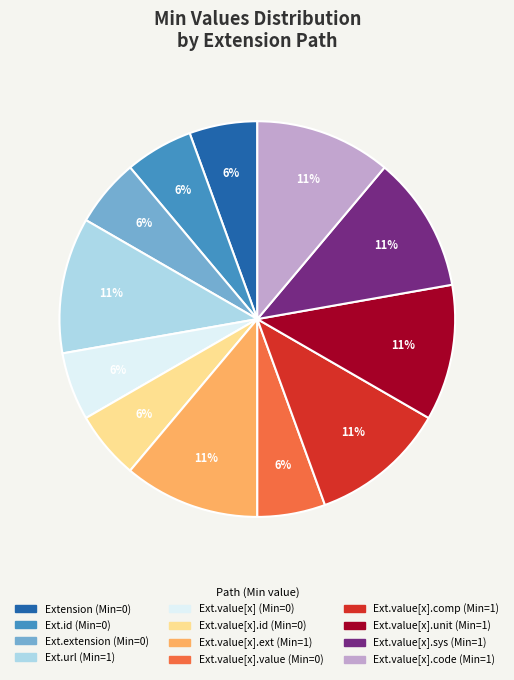

To the nearest percent, what is the average slice percentage?

8%